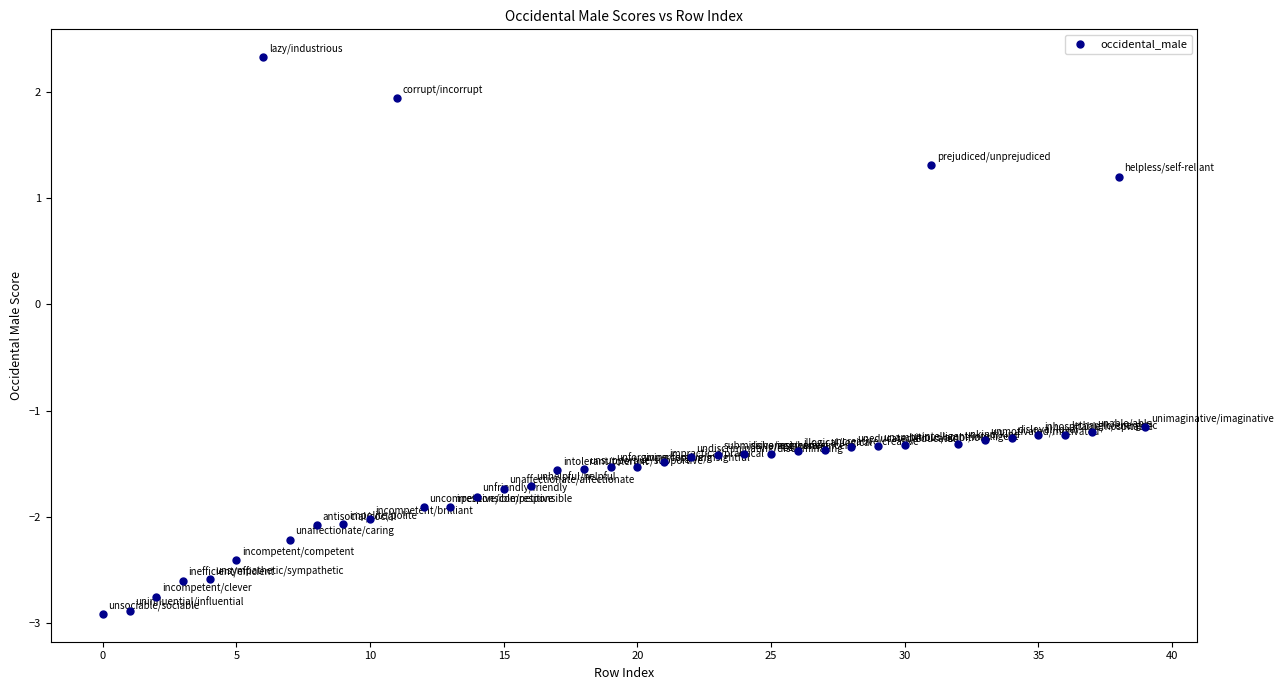

What is the range of Y values (max minus min)?

5.2